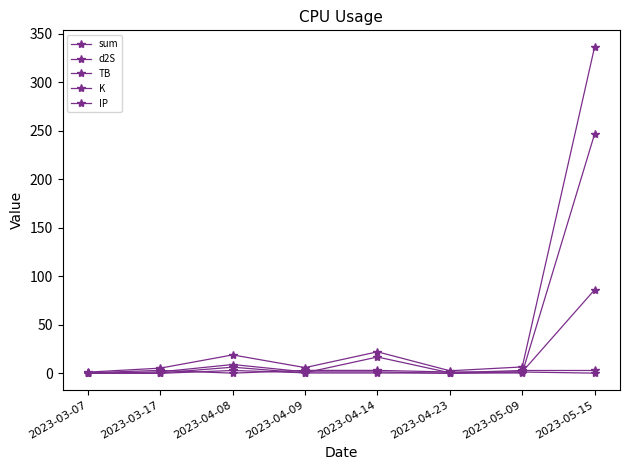

True or false: d2S has a value of 0.0 at 2023-03-07.

False